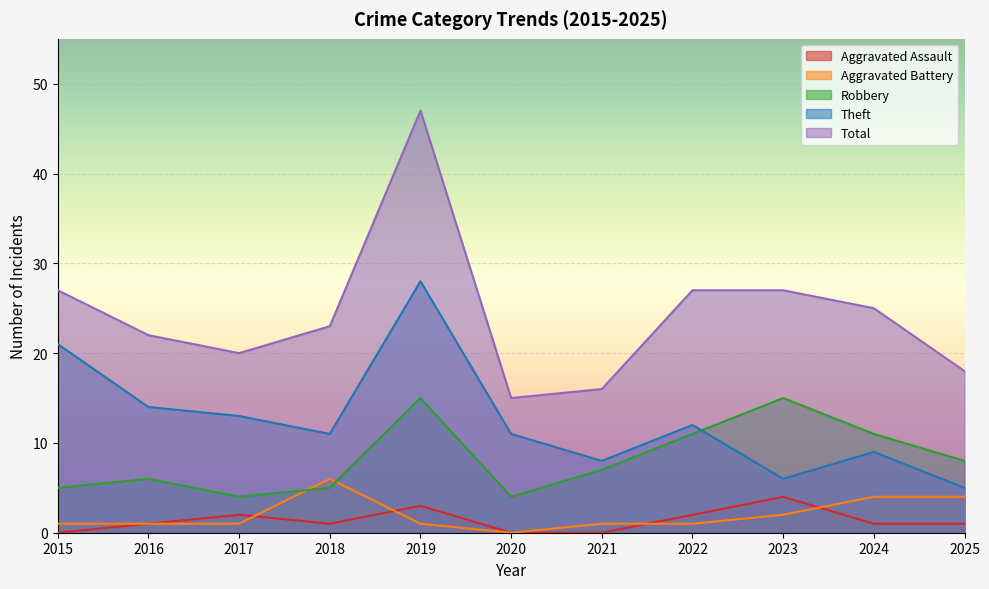

What is the value of the Robbery point at the 10th from the left?

11